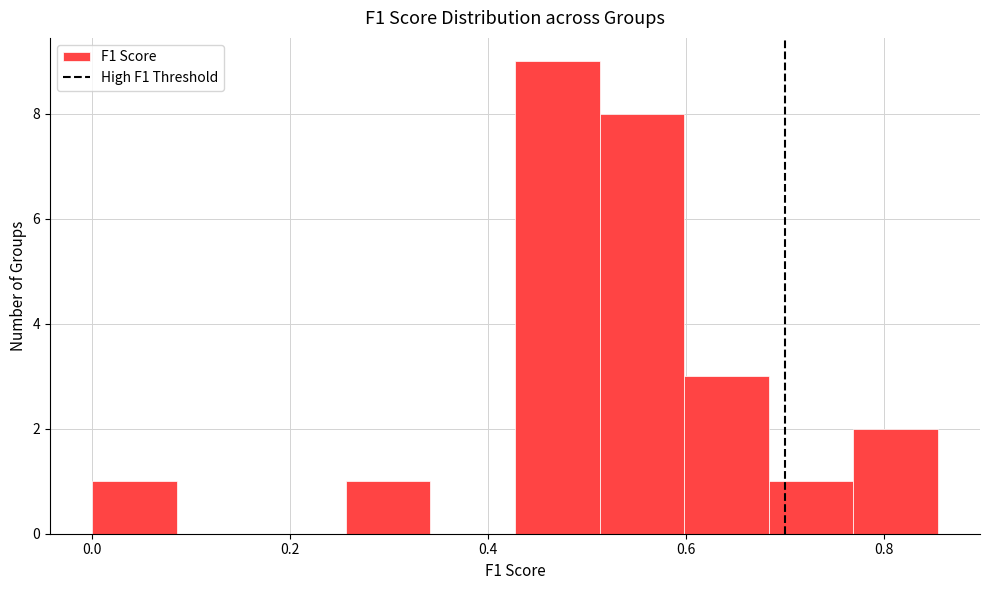

Which range on the x-axis has the tallest bar?

0.42 to 0.52